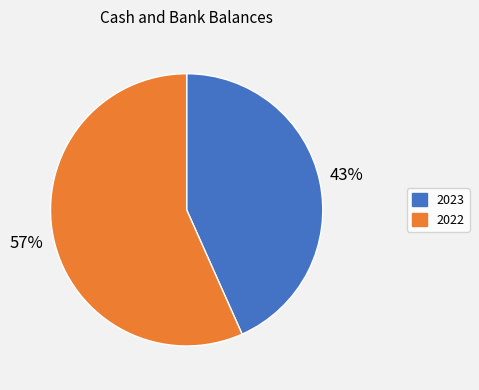

To the nearest percent, what portion does 2023 represent?

43%